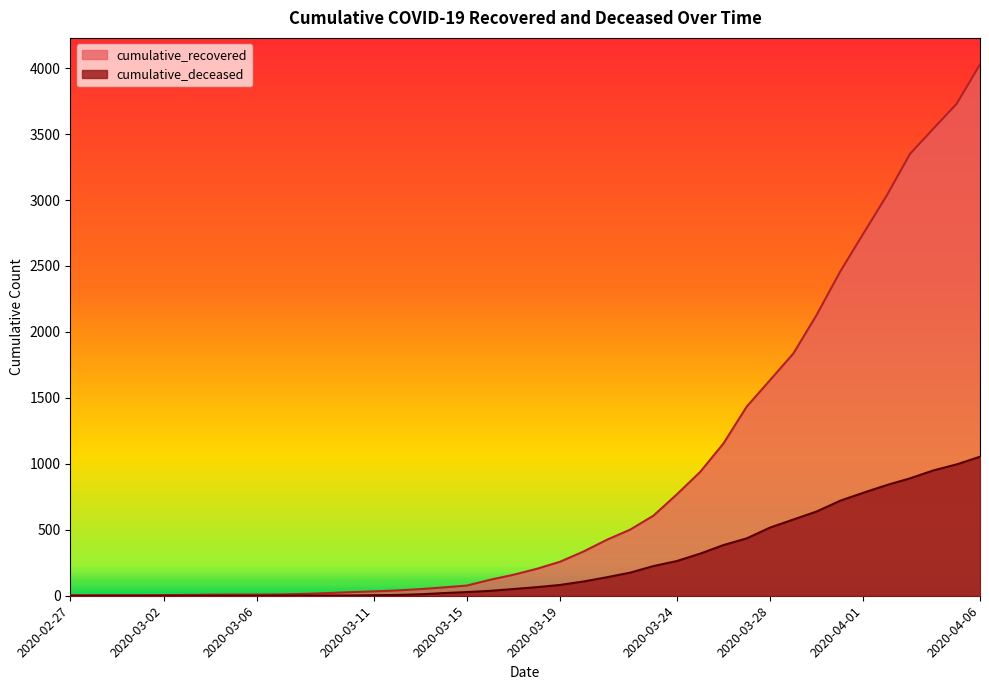

What is the difference between the cumulative_deceased values at 2020-02-28 and 2020-03-07?

1